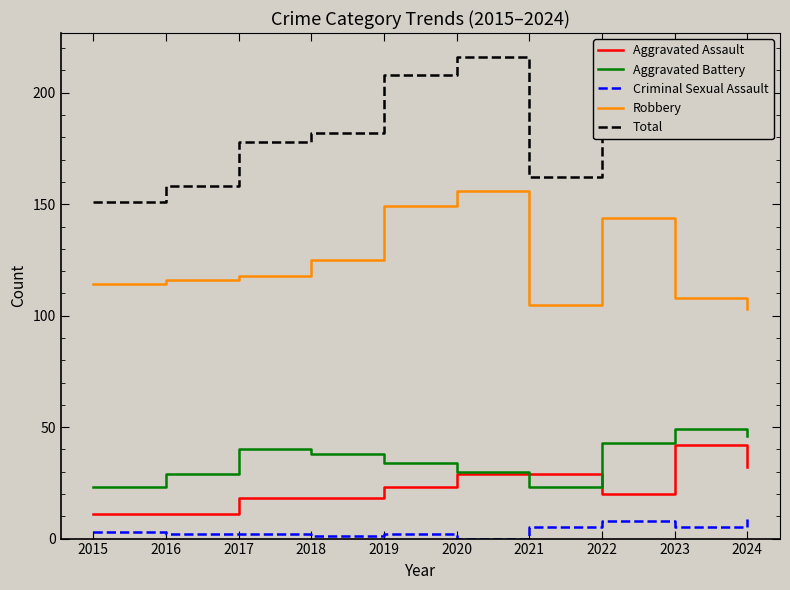

Reading left to right, transcribe all the data shown in this chart.

Aggravated Assault: 11	11	18	18	23	29	29	20	42	32
Aggravated Battery: 23	29	40	38	34	30	23	43	49	46
Criminal Sexual Assault: 3	2	2	1	2	0	5	8	5	9
Robbery: 114	116	118	125	149	156	105	144	108	103
Total: 151	158	178	182	208	216	162	215	206	192